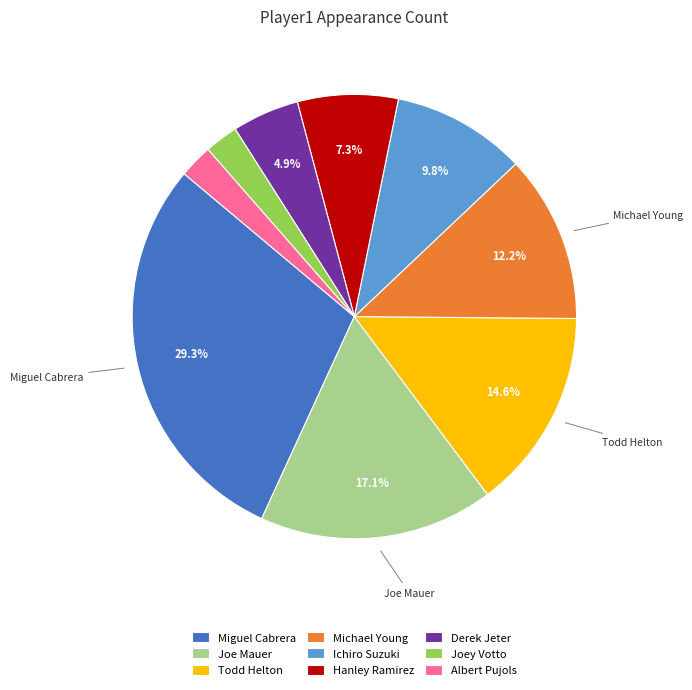

Does Michael Young represent more than half of the total?

No